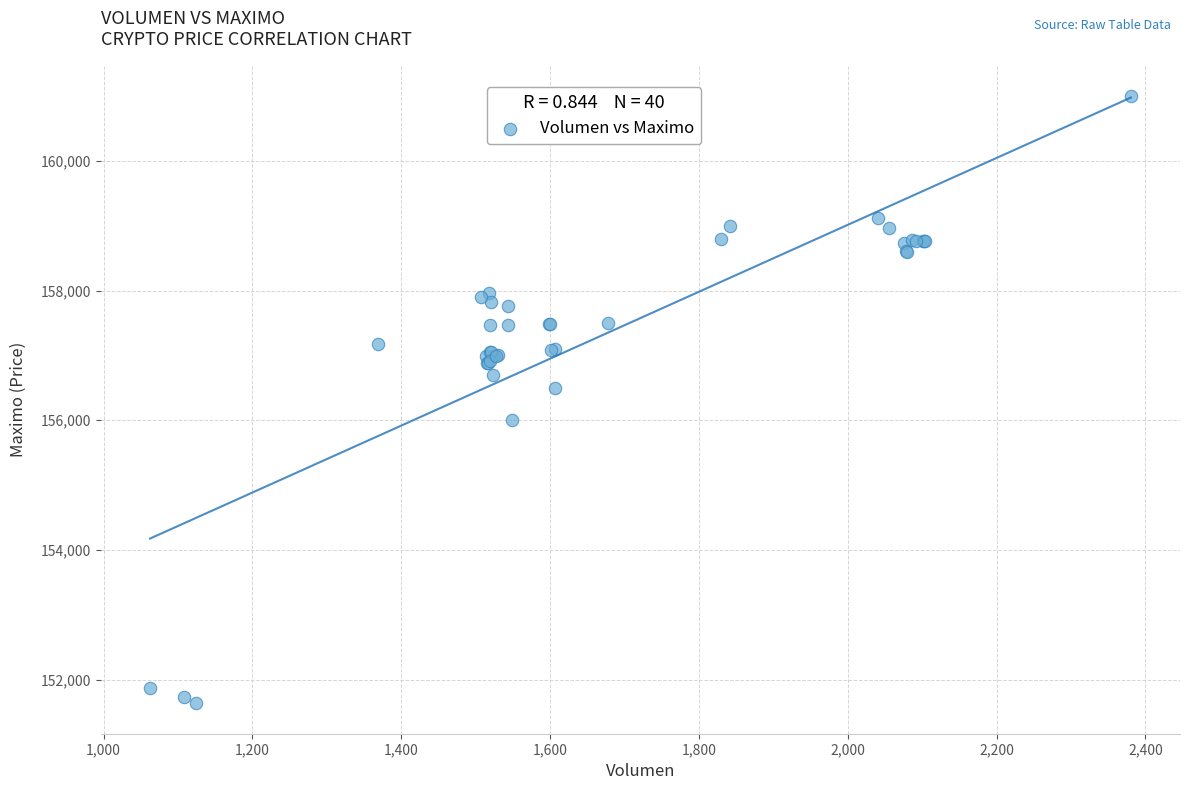

What Y value in the scatter plot is closest to 156316?

156500